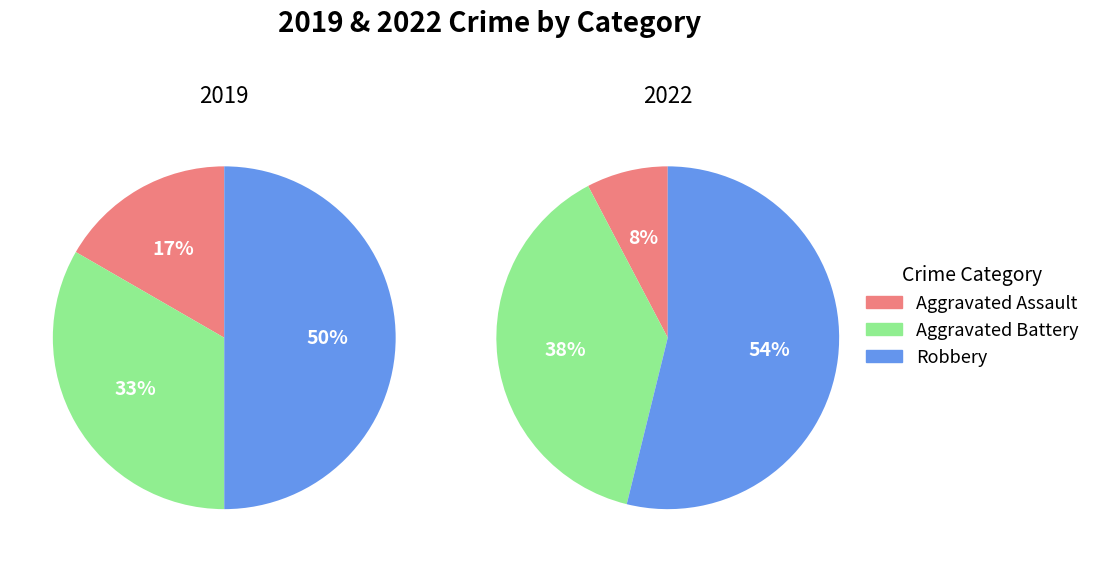

What portion of the pie excludes Aggravated Battery?

66.7%